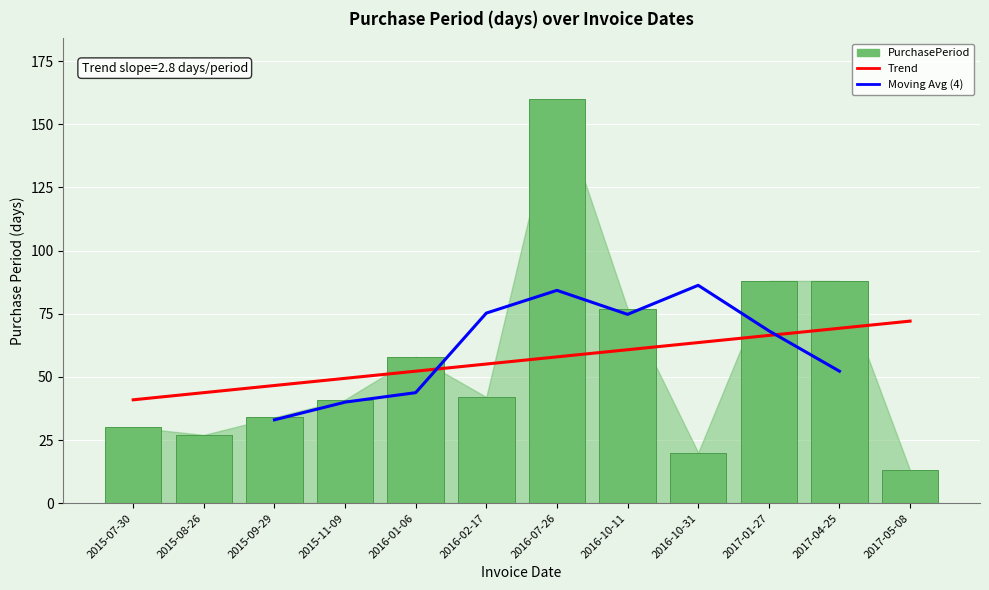

Reading right to left, what are all the values shown in this chart?

2017-05-08=13	2017-04-25=88	2017-01-27=88	2016-10-31=20	2016-10-11=77	2016-07-26=160	2016-02-17=42	2016-01-06=58	2015-11-09=41	2015-09-29=34	2015-08-26=27	2015-07-30=30